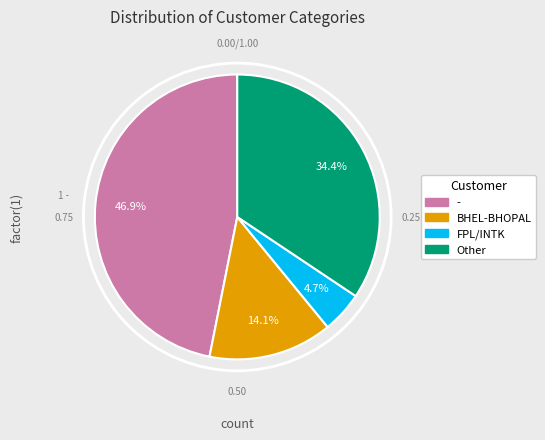

Is there a majority slice in this chart?

No